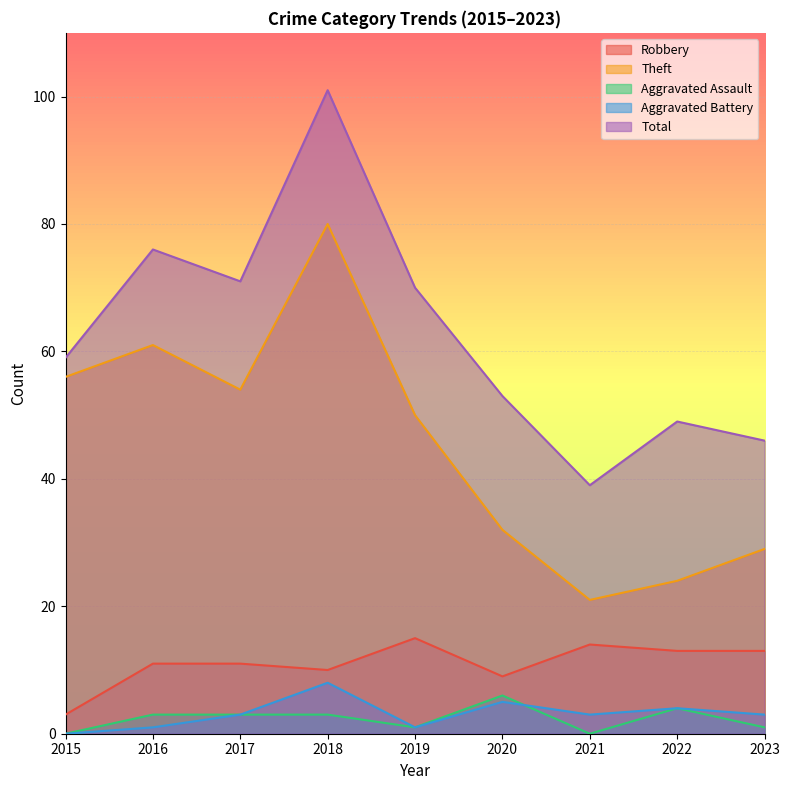

True or false: Aggravated Battery has a value of 1 at 2016.

True